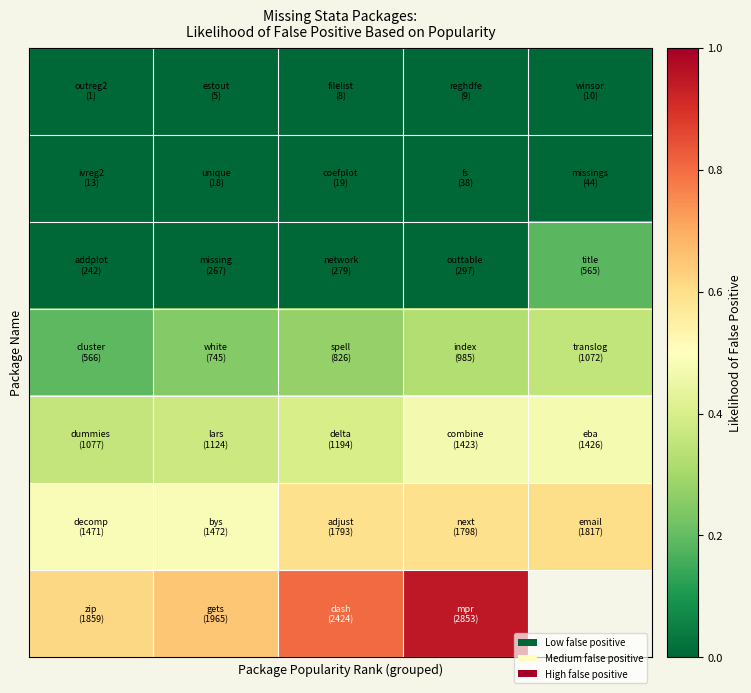

Between 3 and 4, which is larger?

3